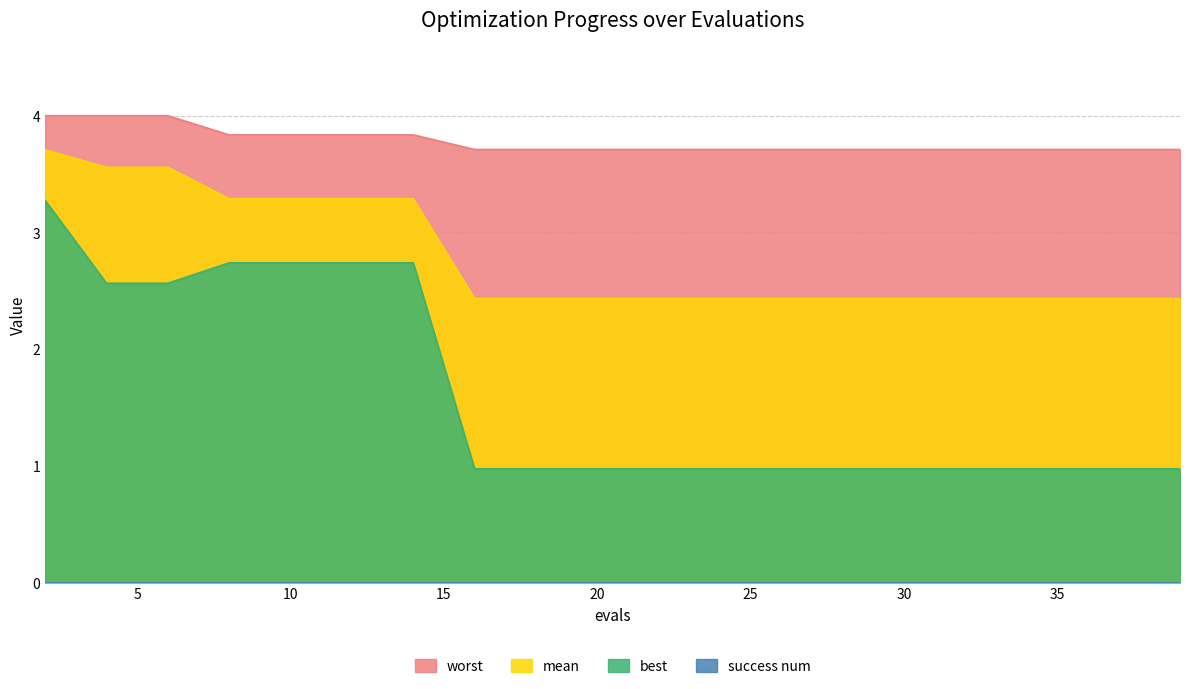

Which series has the largest total across all categories?

worst